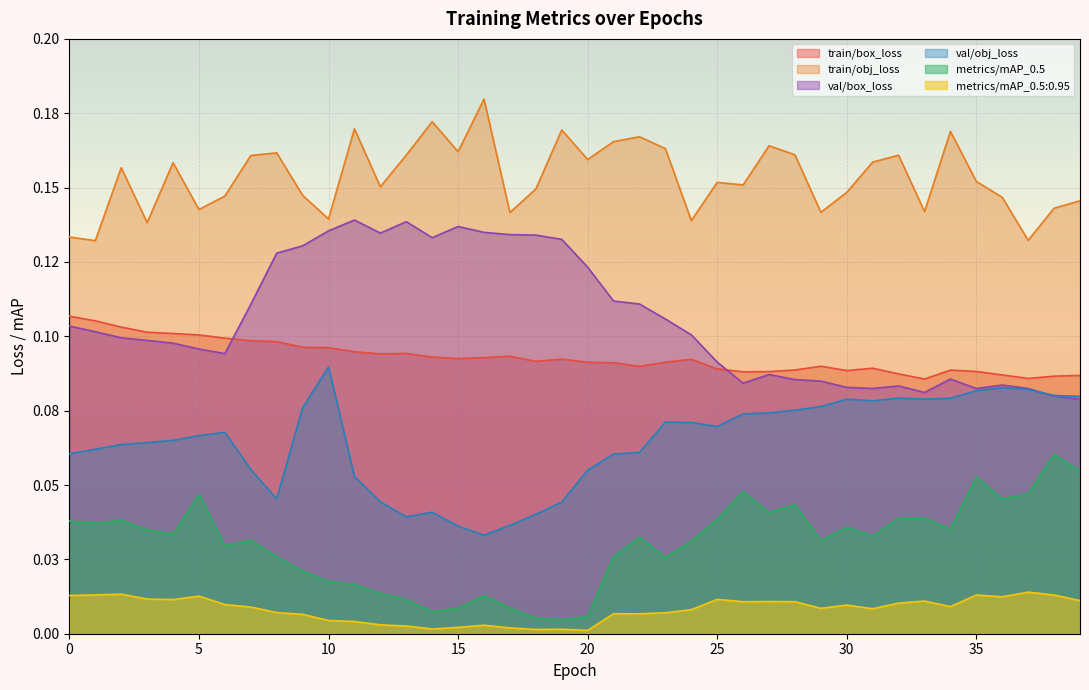

What is the difference between the highest and lowest values at 34?

0.2